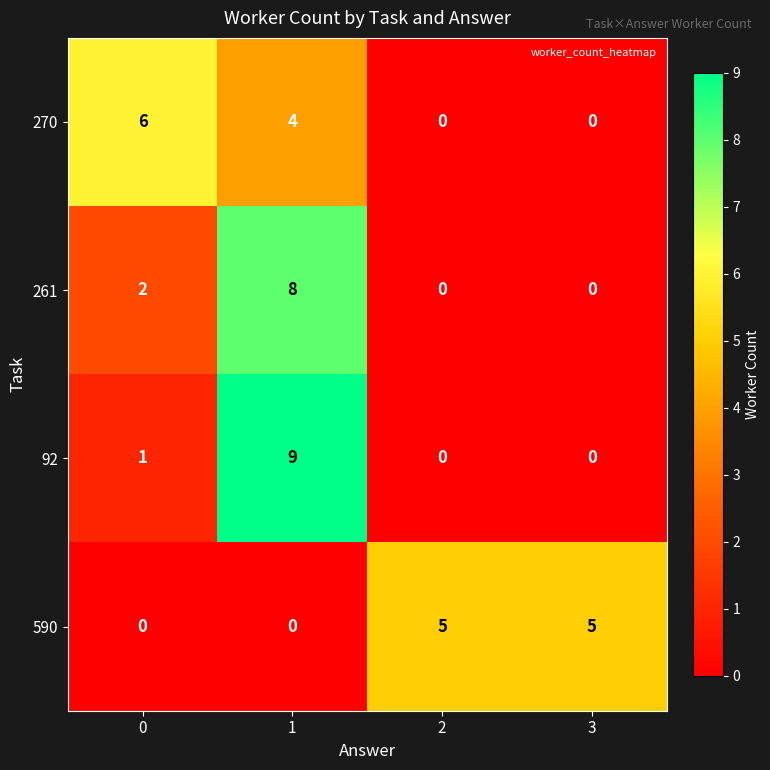

What is the spread (max minus min) of values at 0?

6